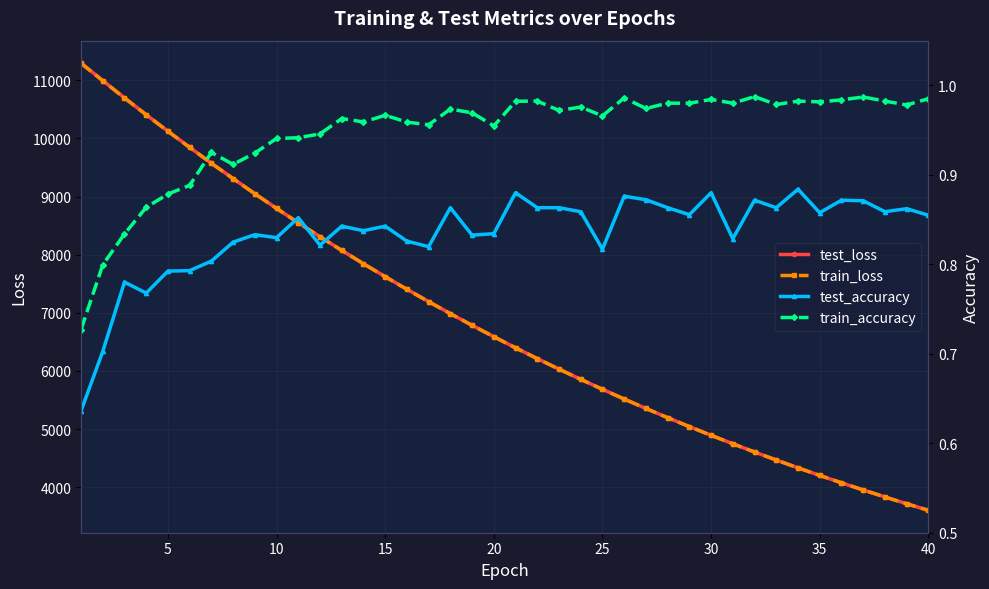

What is the minimum value for train_loss?

3601.9